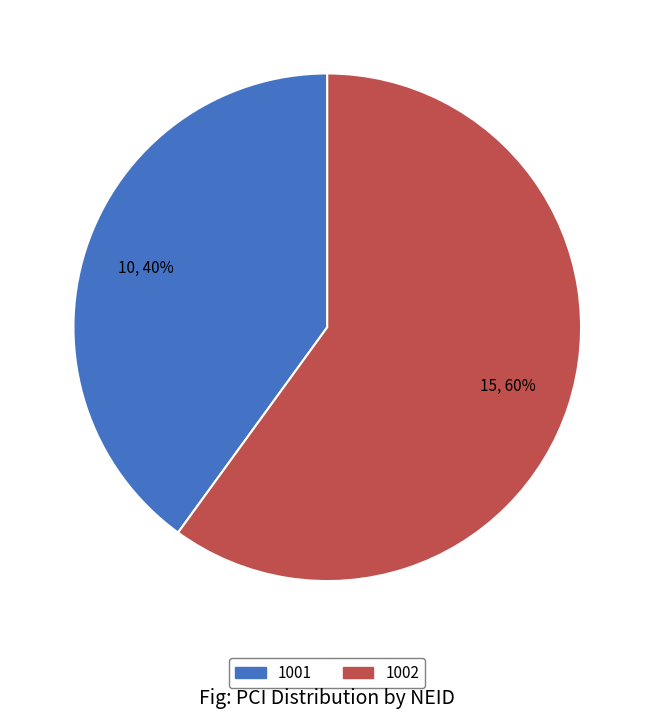

To the nearest percent, what portion does 1001 represent?

40%